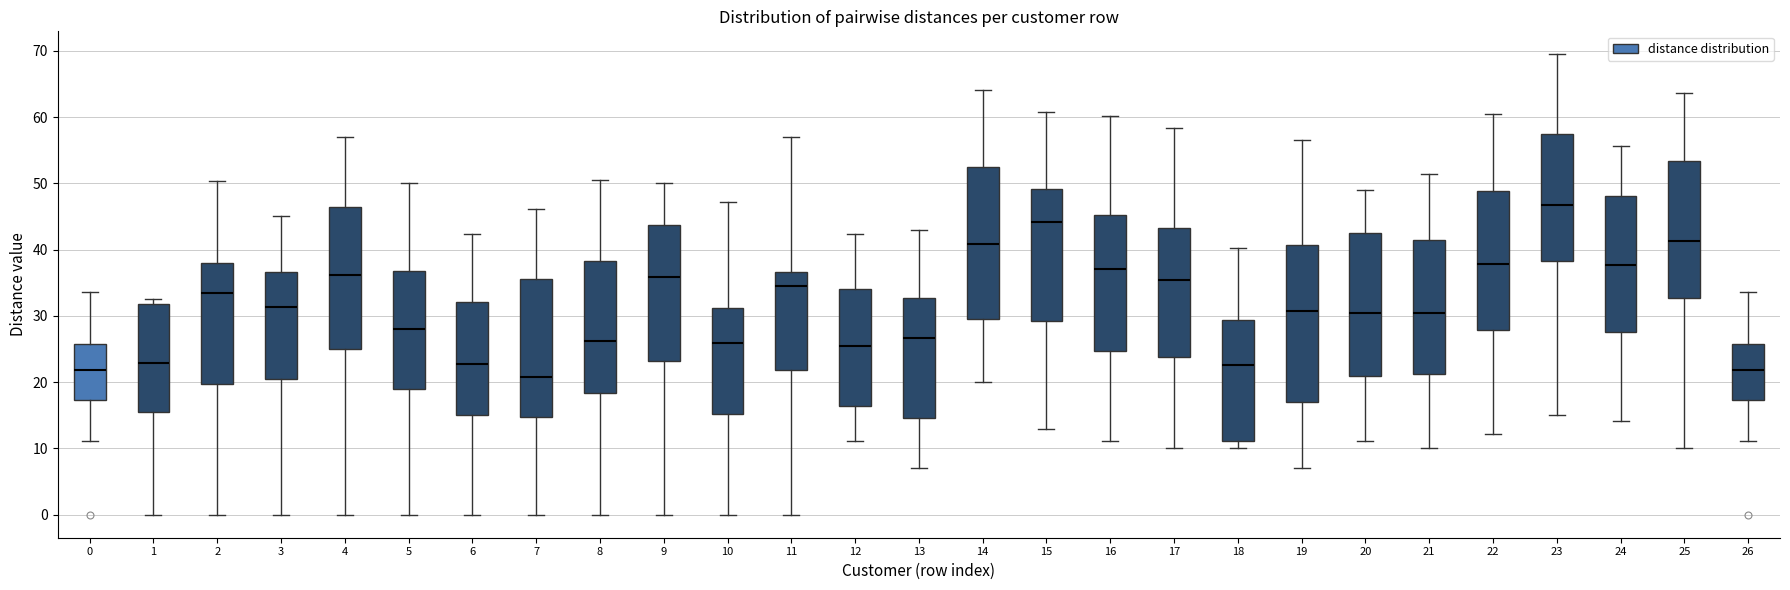

Where does the lower whisker of the box at x = 2 end on the y-axis? The values are not printed on the chart, so give them approximately, as read against the axis.

0